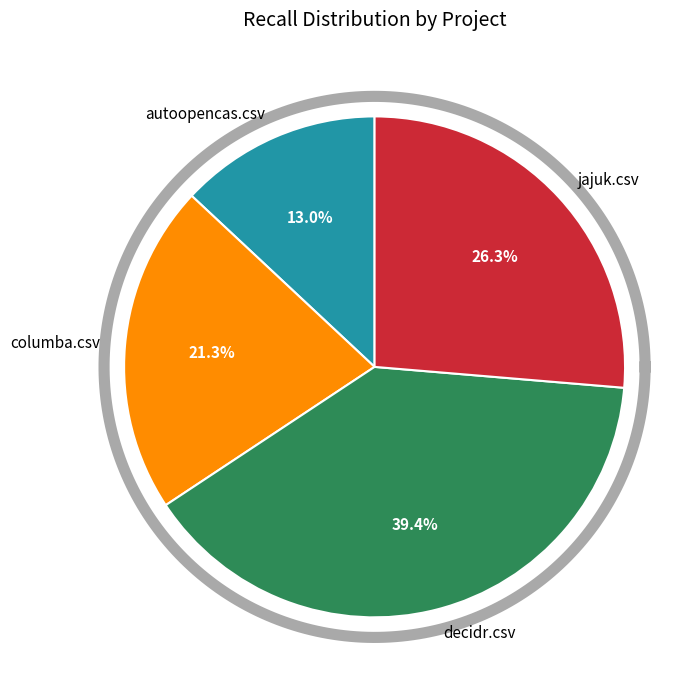

Which slice is the largest?

decidr.csv